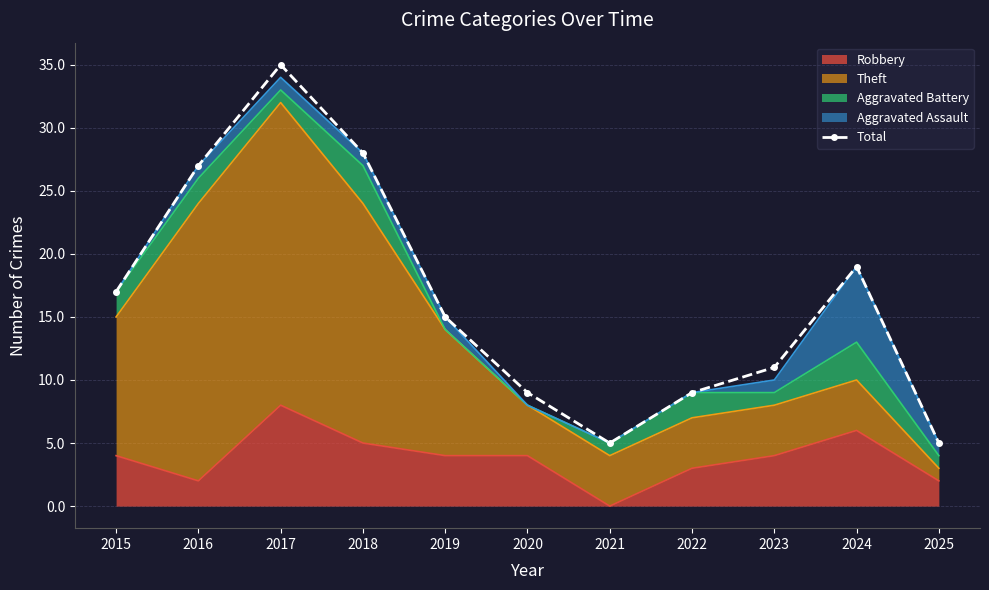

What is the value of the 1st point from the left?

17